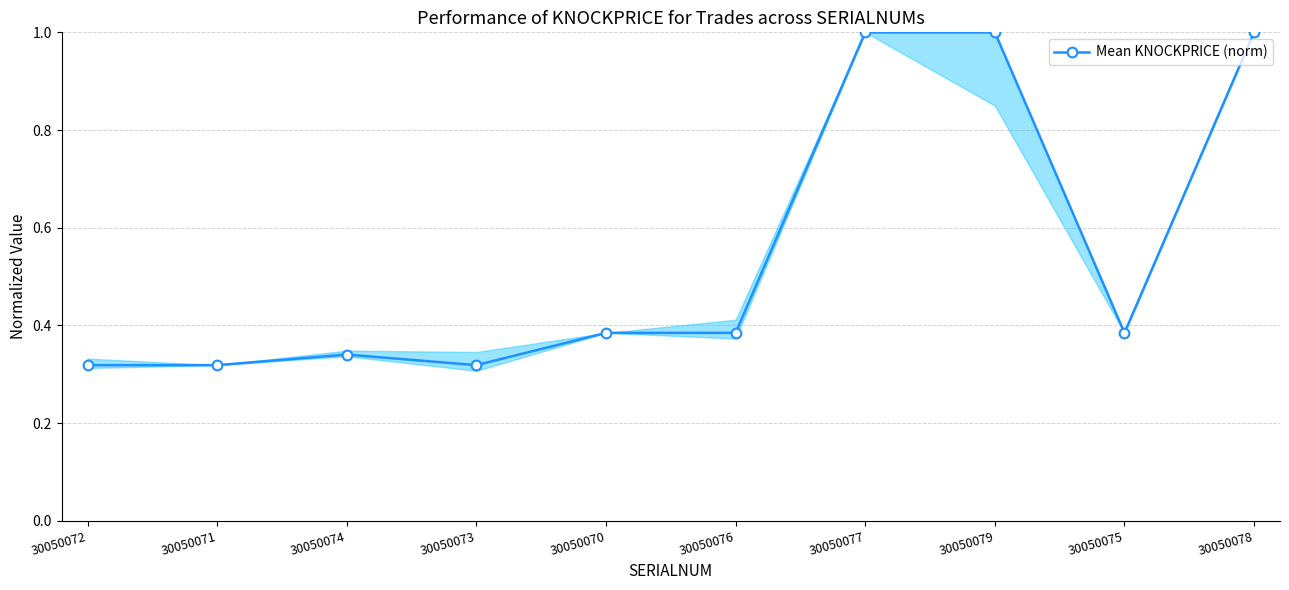

What is the label of the 9th point from the left?

30050075